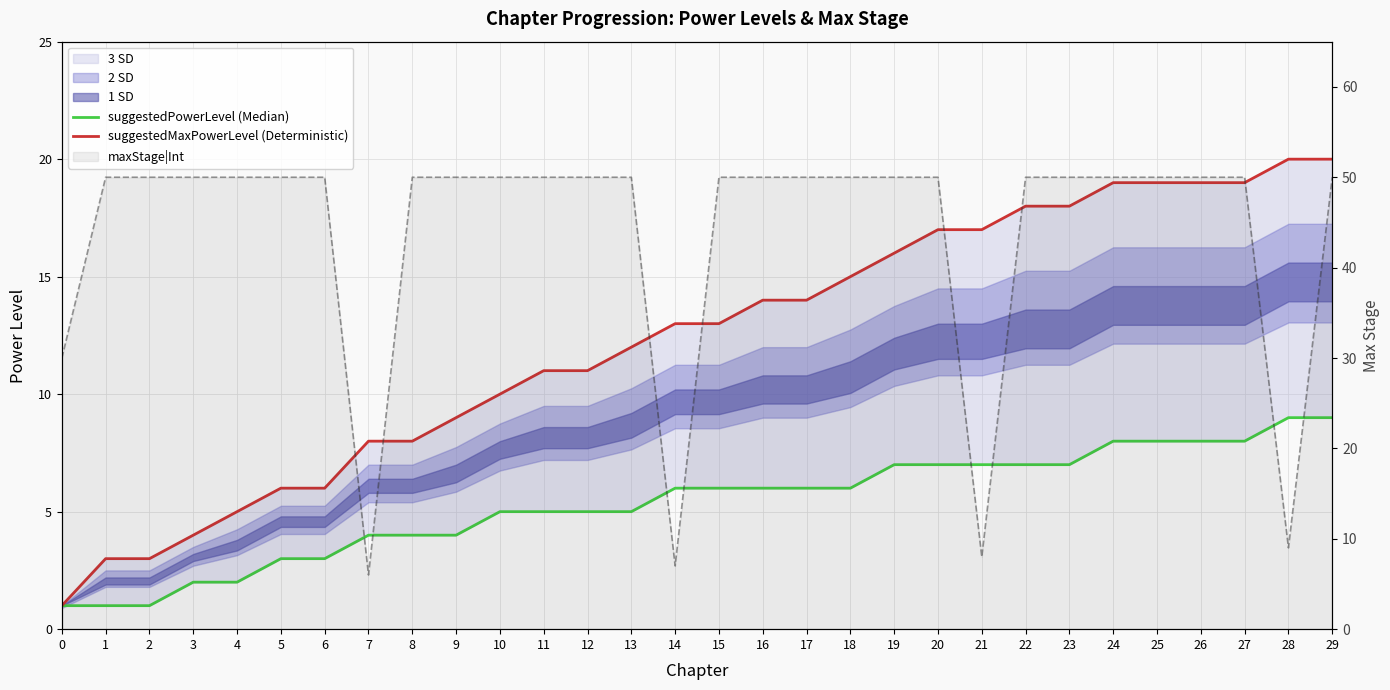

What is the spread (max minus min) of values at 24?

42